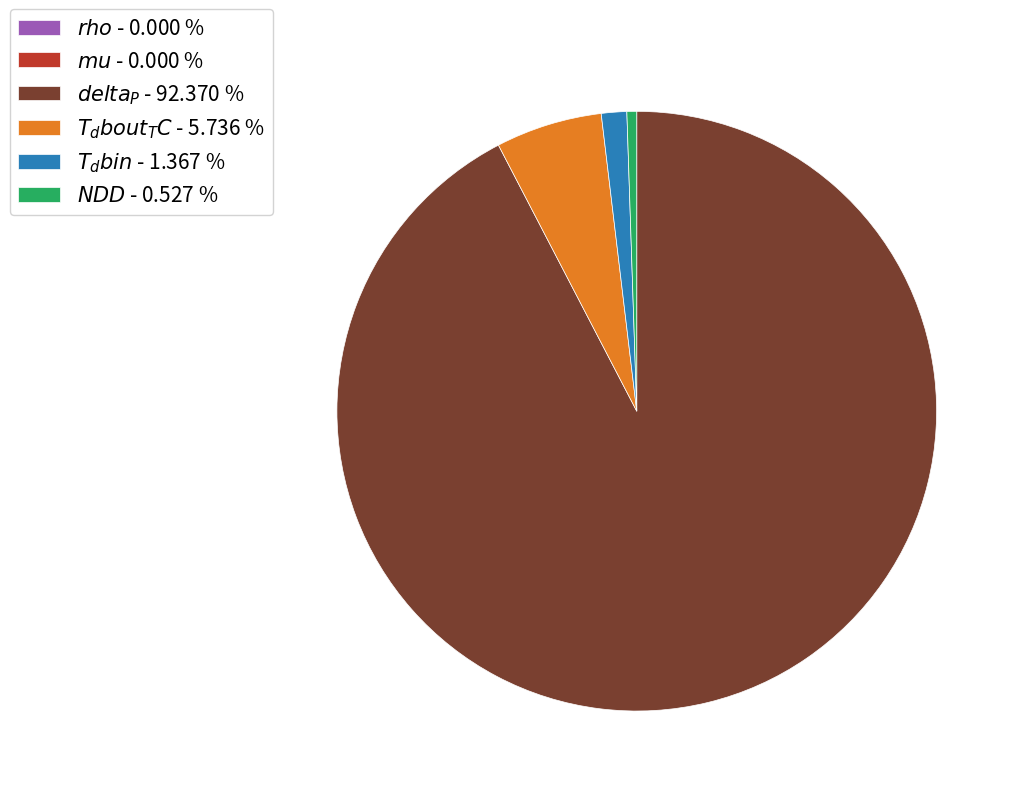

Which category has the biggest portion of the pie?

$delta_P$ - 92.370 %